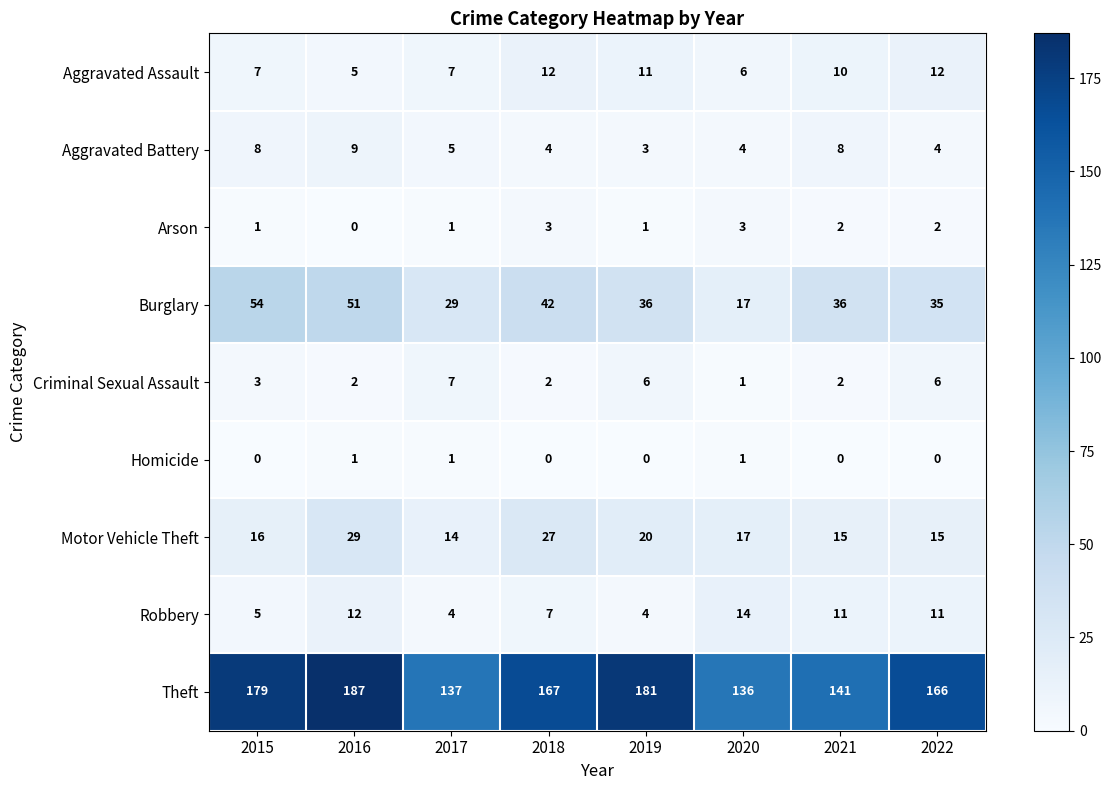

Which series has the largest total across all categories?

Theft